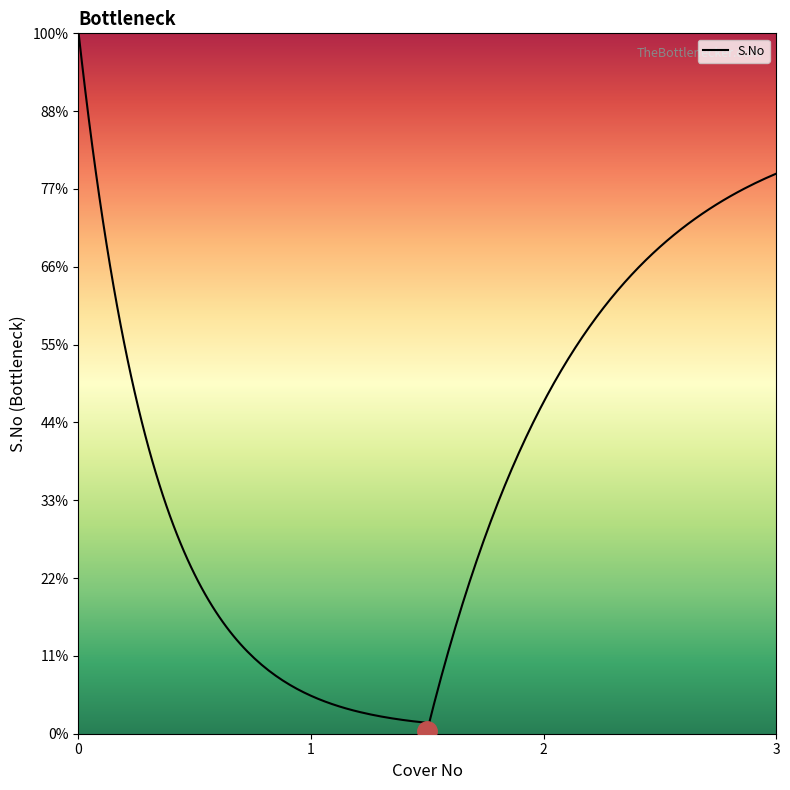

How many values are between 2 and 4?

3